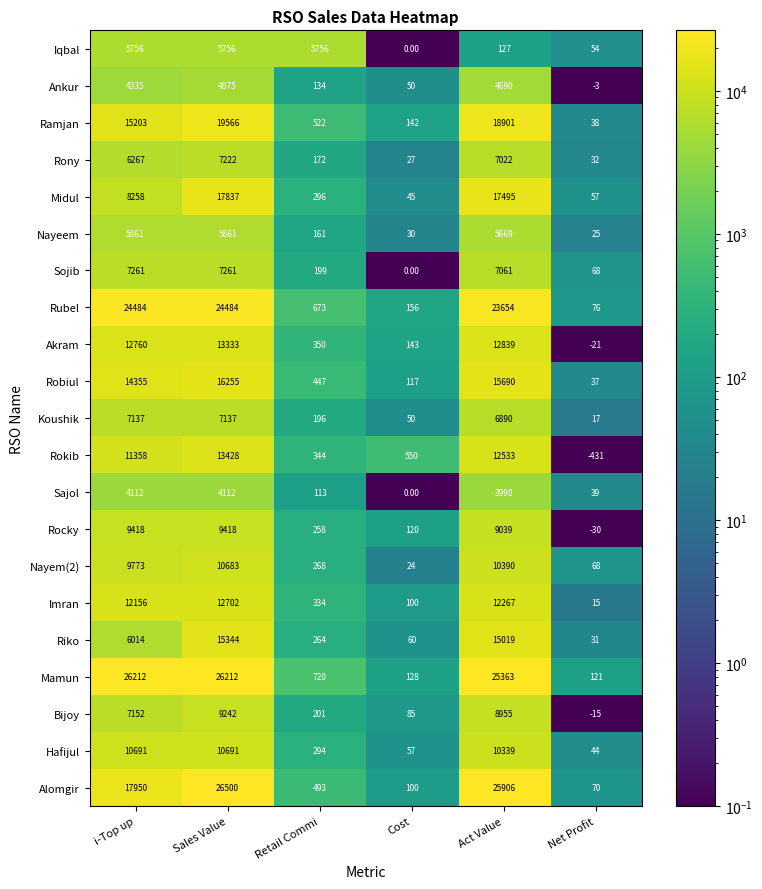

Which series has the largest total across all categories?

Mamun